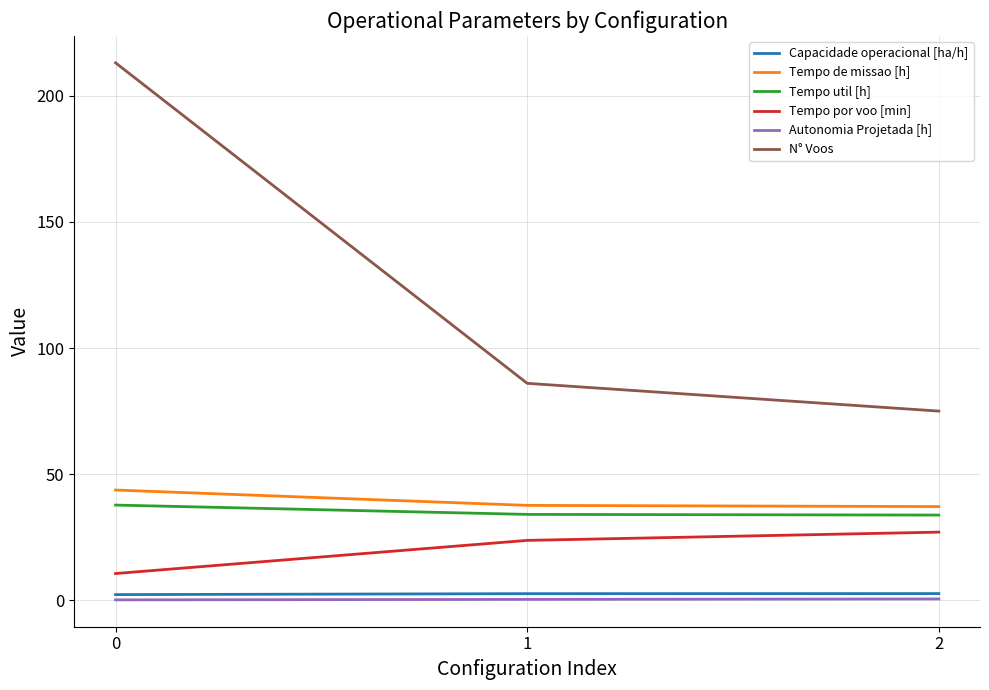

Read the Capacidade operacional [ha/h] value at 2.

2.7